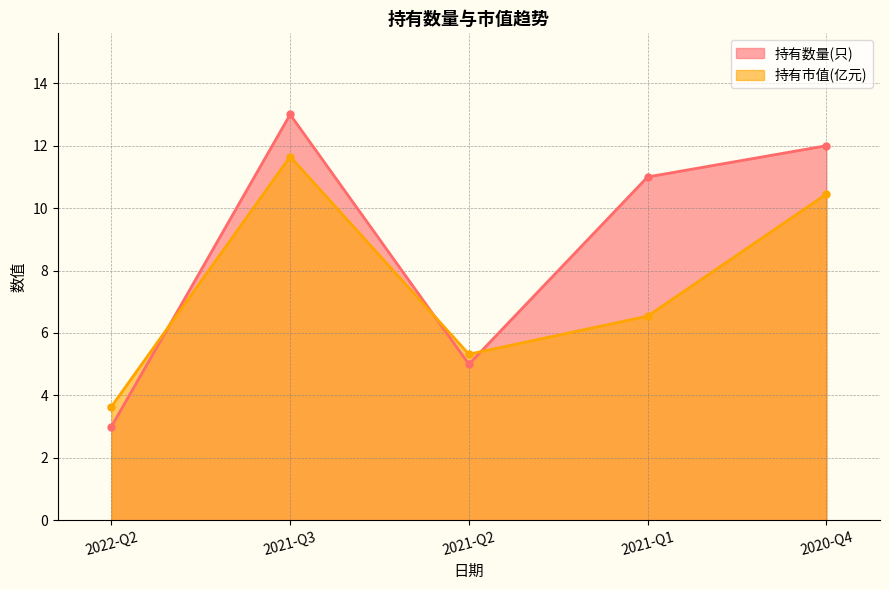

At which category is the sum across all series the highest?

2021-Q3